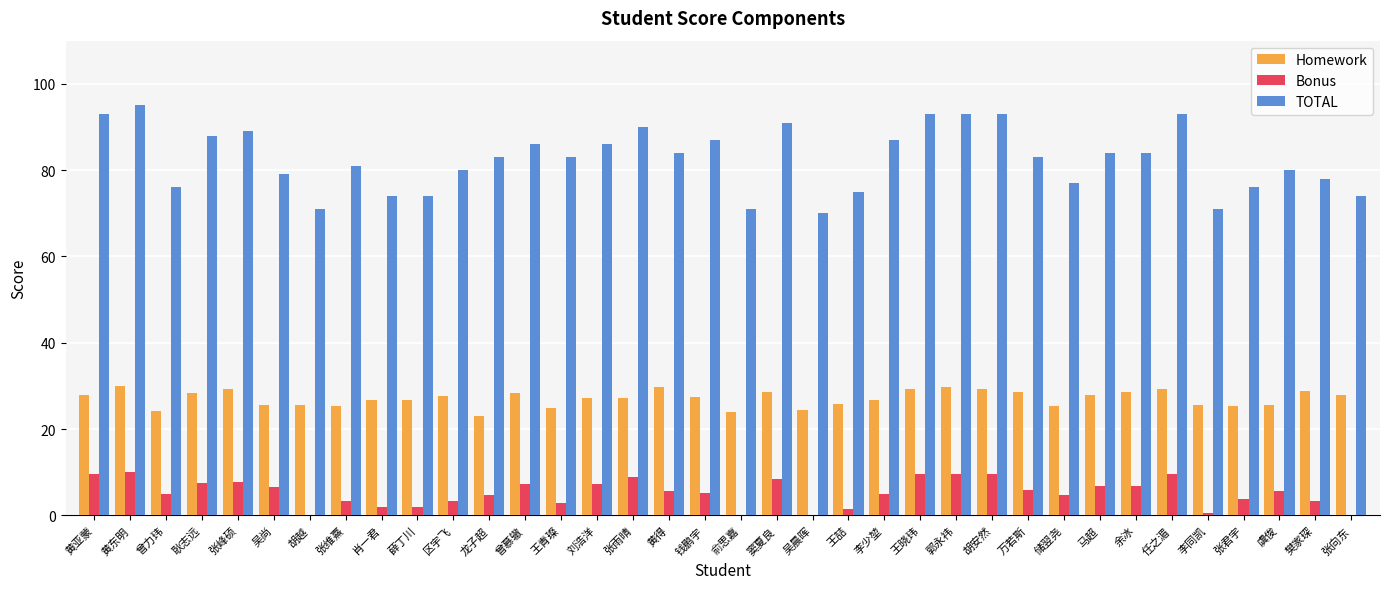

How many groups of bars are there?

36